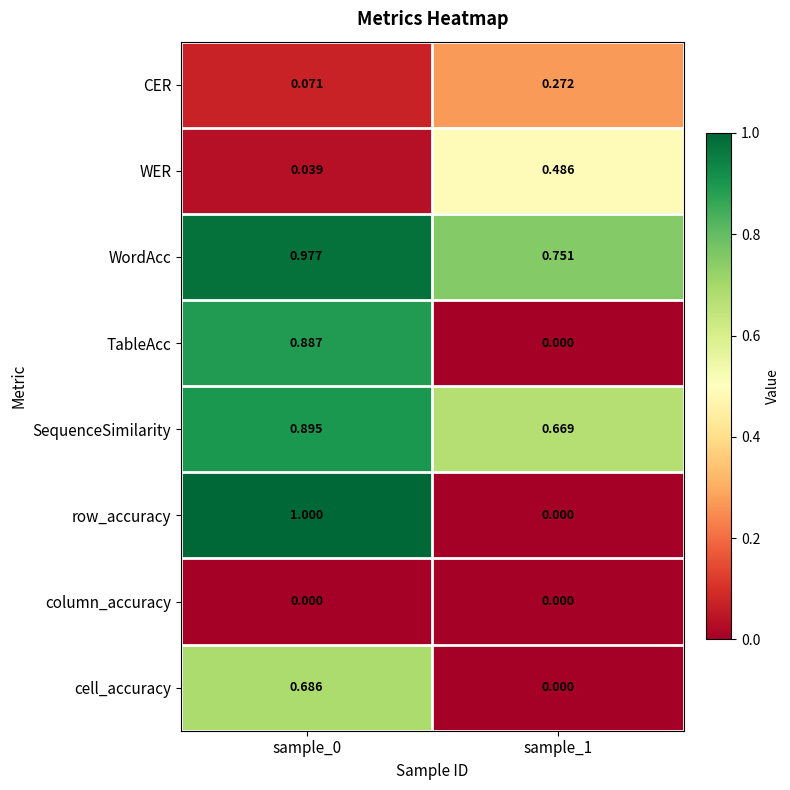

List the series in order of their peak value, highest first.

row_accuracy, WordAcc, SequenceSimilarity, TableAcc, cell_accuracy, WER, CER, column_accuracy